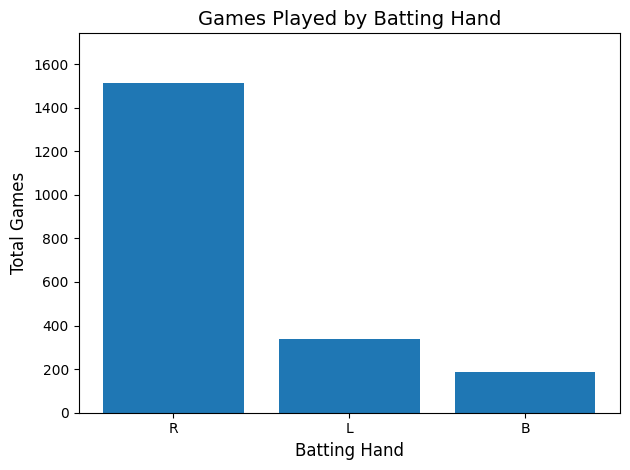

Is it true that the value at R is 1049?

False